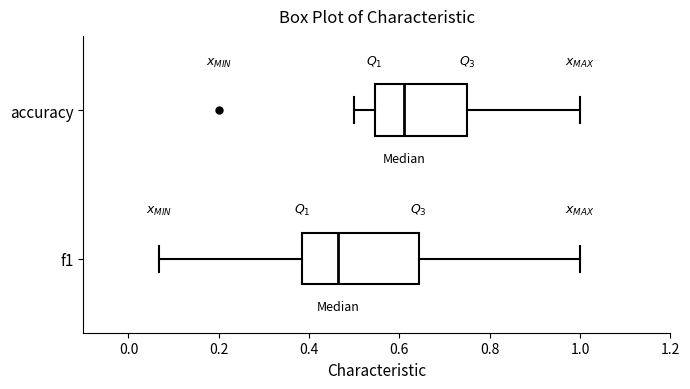

Reading bottom to top, read every box against the x-axis: the position of its median line, the range the box covers, and the ends of its whiskers. The values are not printed on the chart, so give them approximately, as read against the axis.

f1: median 0.46, box 0.38 to 0.64, whiskers 0.06 to 1.00
accuracy: median 0.62, box 0.54 to 0.76, whiskers 0.50 to 1.00